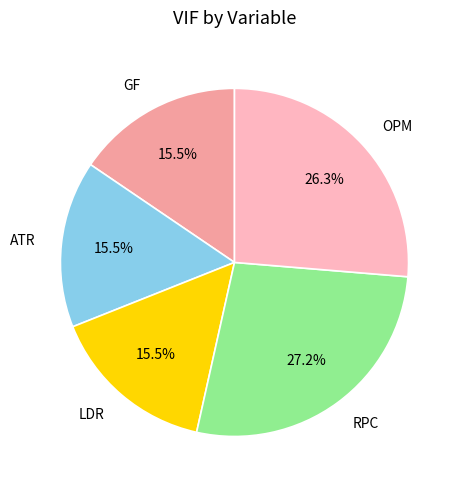

Is there a majority slice in this chart?

No